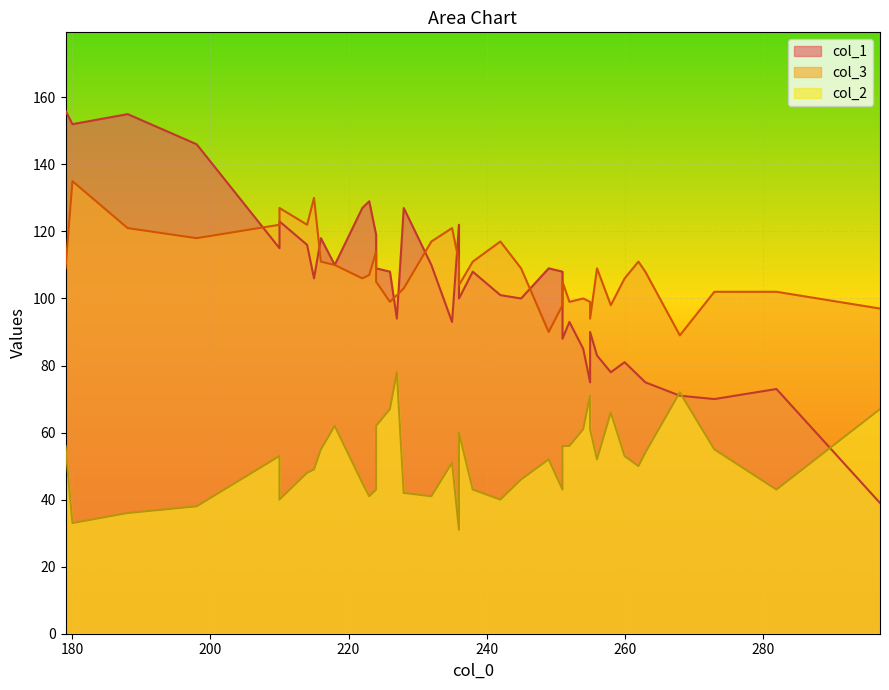

Rank the series at 260 from lowest to highest value.

col_2, col_1, col_3